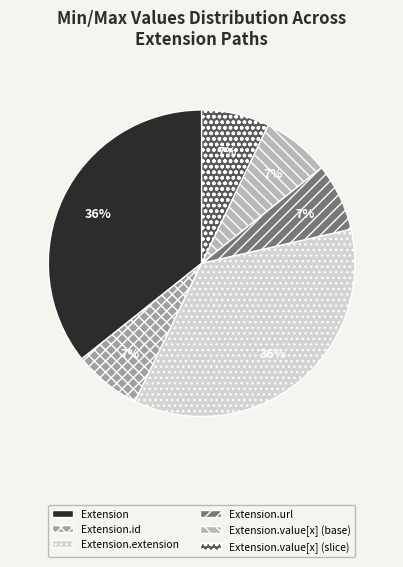

Does any single category account for the majority?

No